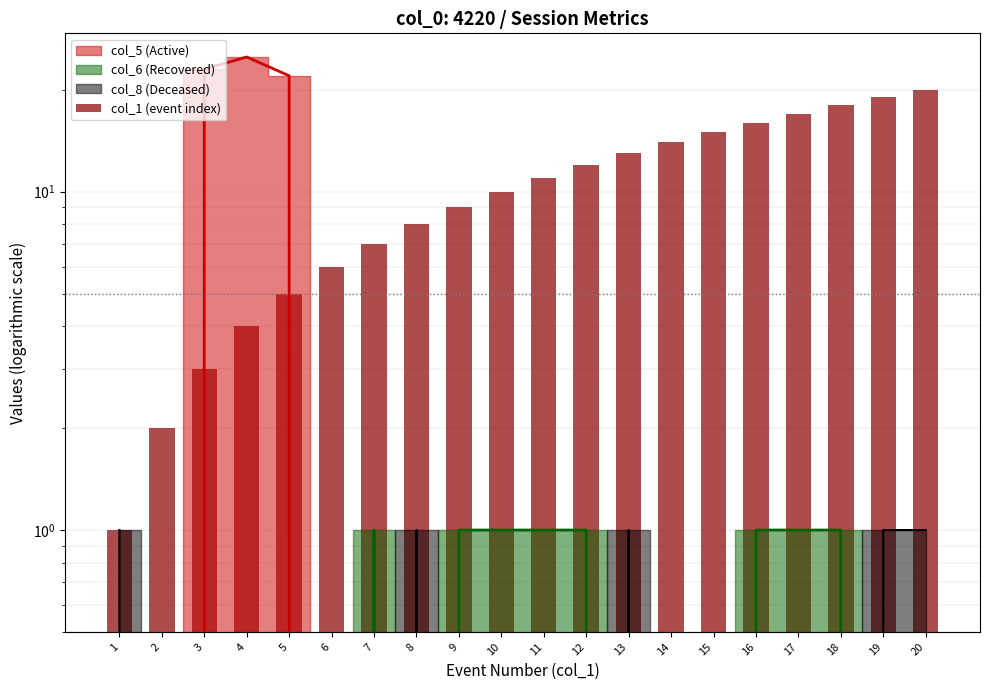

Does the chart contain any negative values?

No